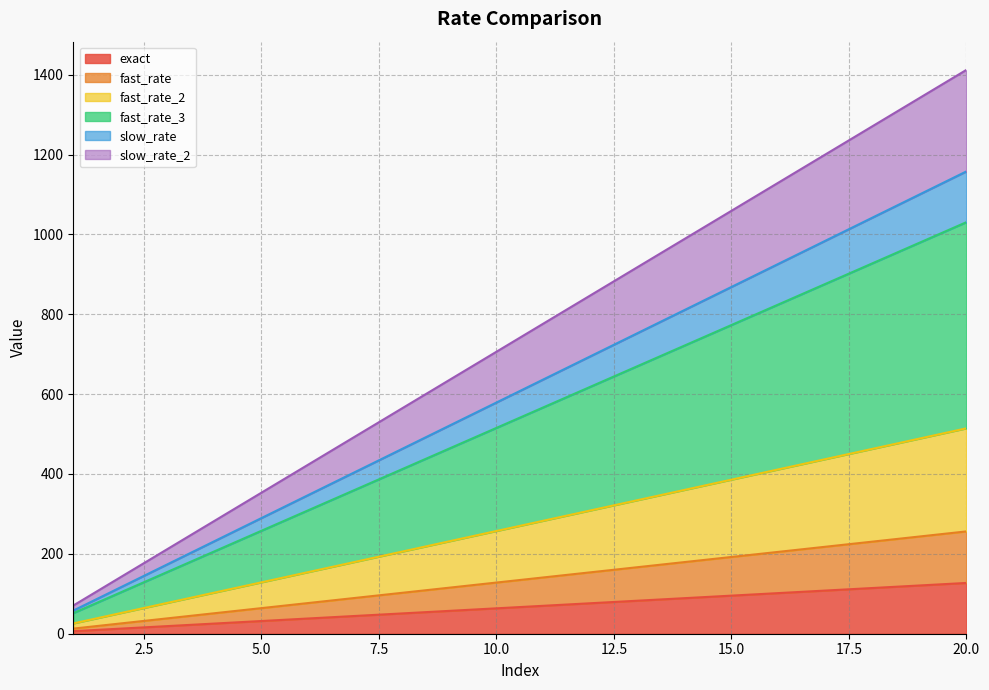

Is it true that exact equals 26.6 at 20.0?

False